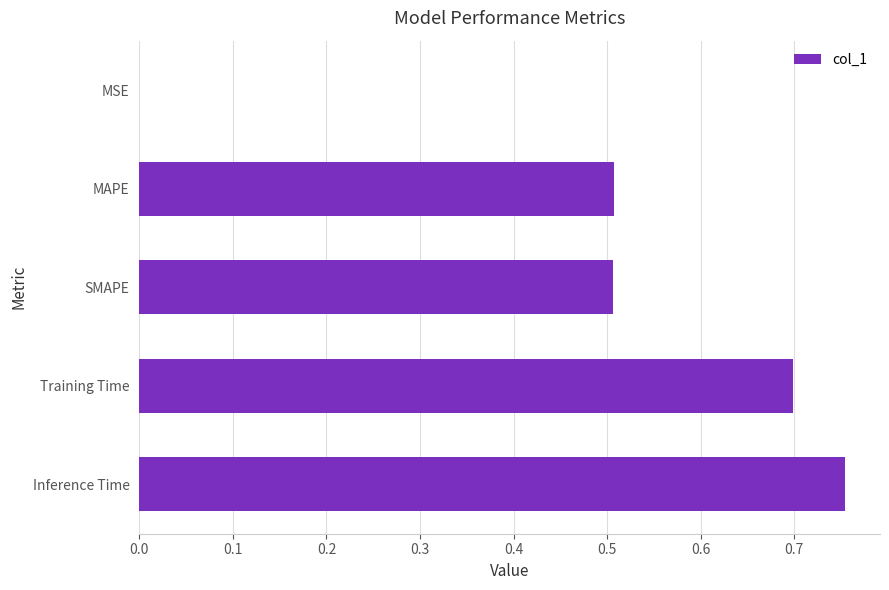

What is the sum of all values?

2.5